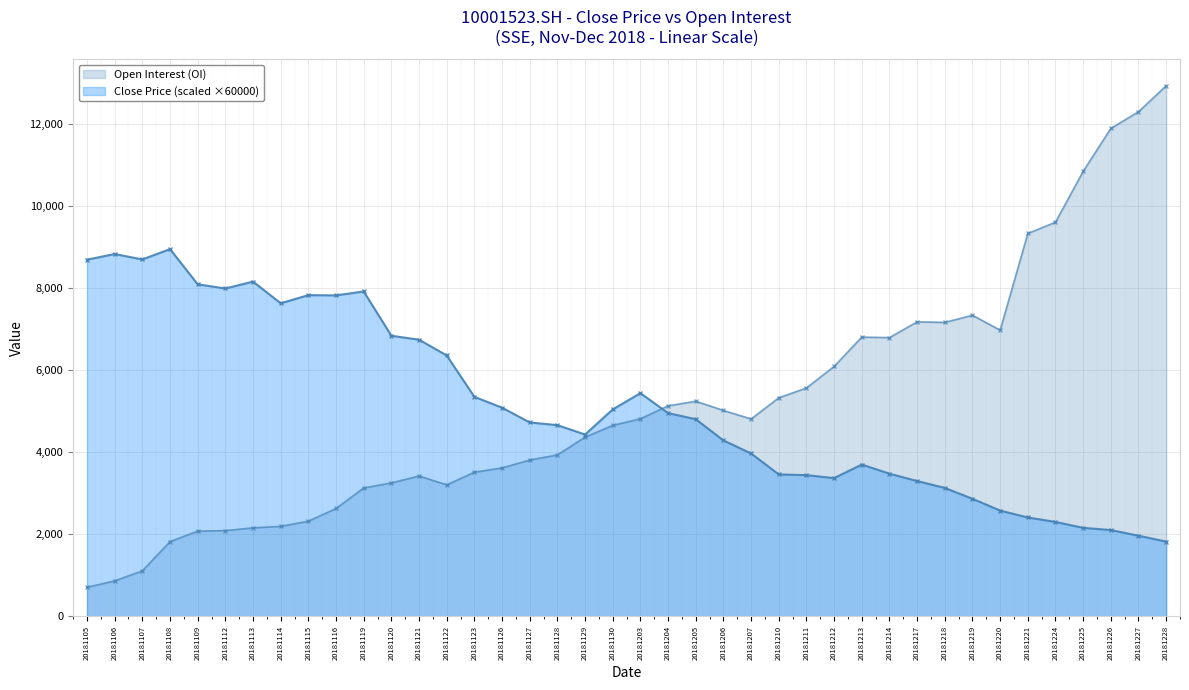

What is the value of the Open Interest (OI) point at the 24th from the left?

5020.0